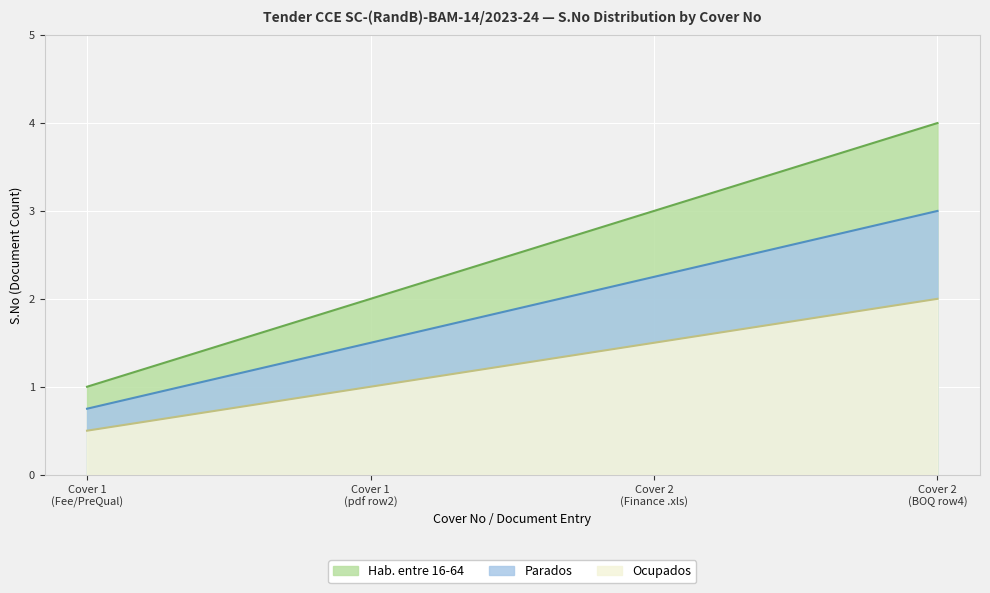

What is the spread (max minus min) of values at Cover 2 (Finance .xls)?

1.5